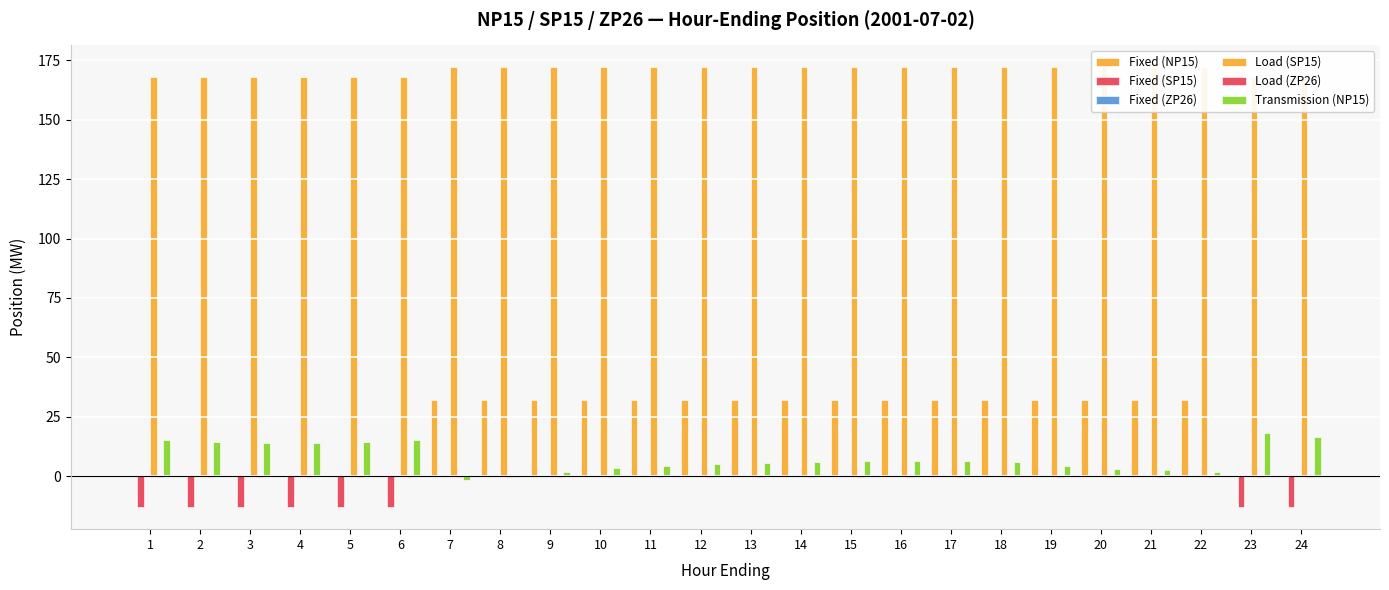

At which category is the sum across all series the highest?

16